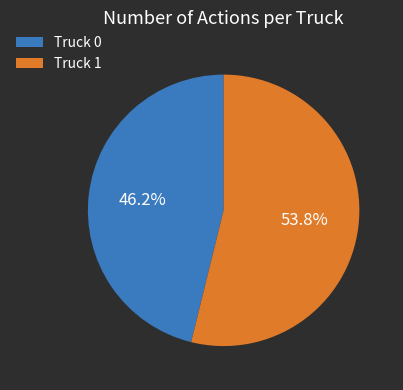

True or false: Truck 0 accounts for 46% of the total.

True